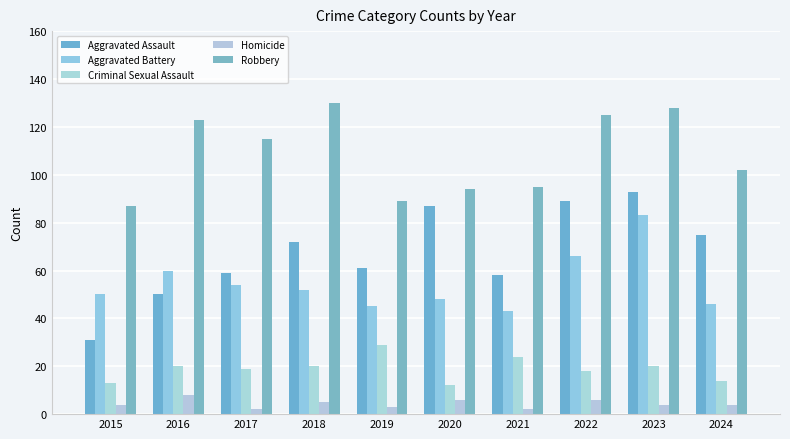

Which series has the widest spread of values?

Aggravated Assault